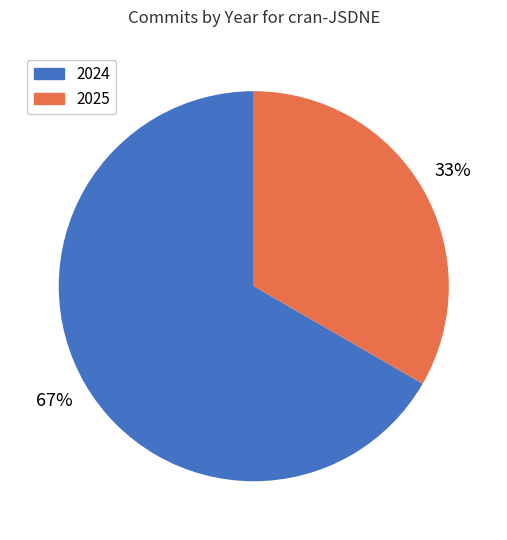

Do 2025 and 2024 together represent more than half of the pie?

Yes